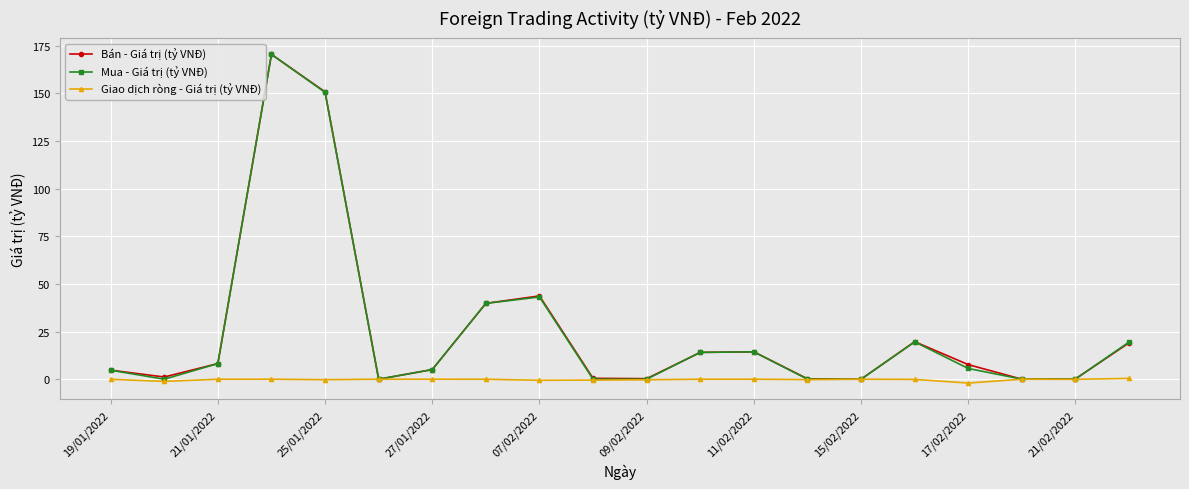

How many interior local peaks does the Bán - Giá trị (tỷ VNĐ) series have?

4